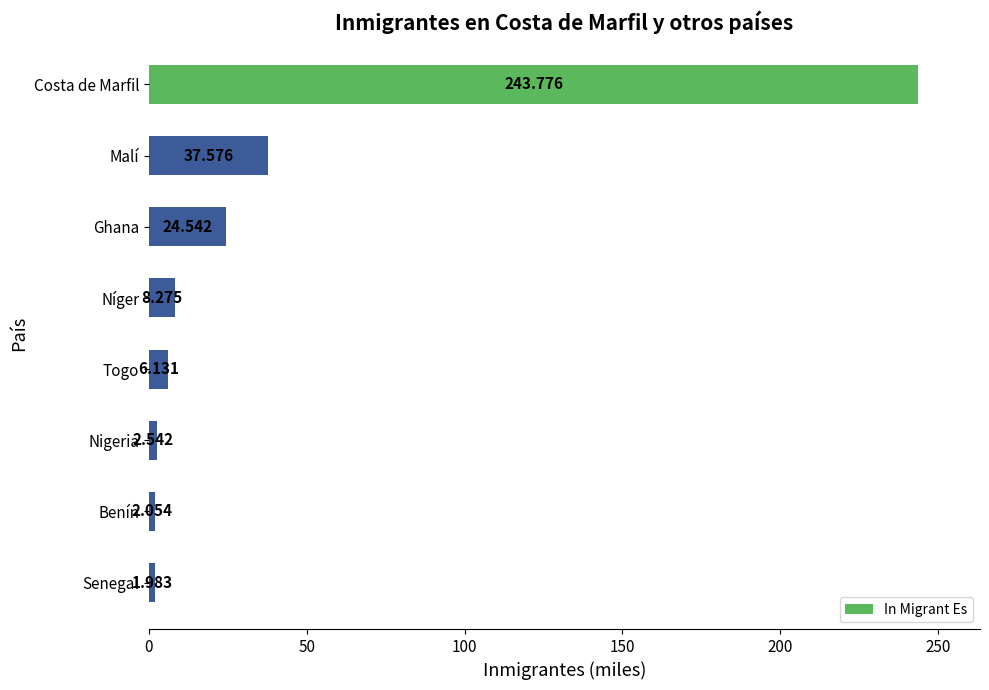

Where is the data nearest to the value 122?

Malí